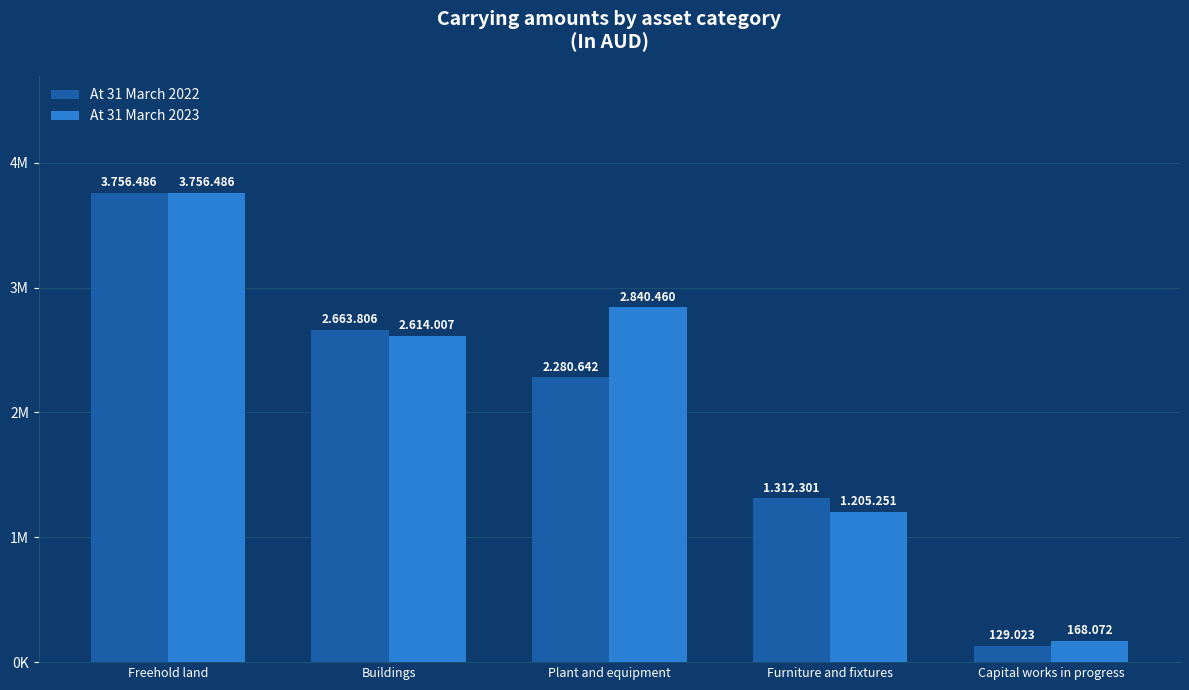

What is the highest value of the At 31 March 2022 series?

3756486